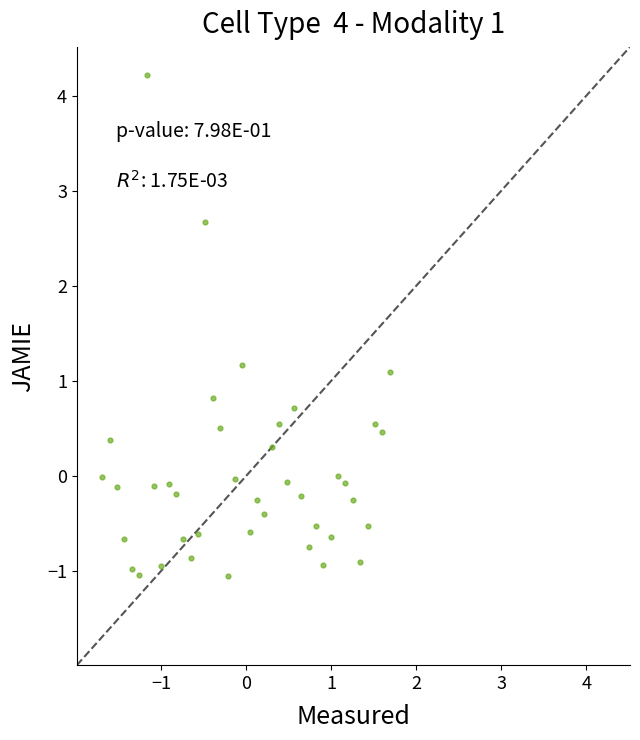

What is the range of X values (max minus min)?

3.4